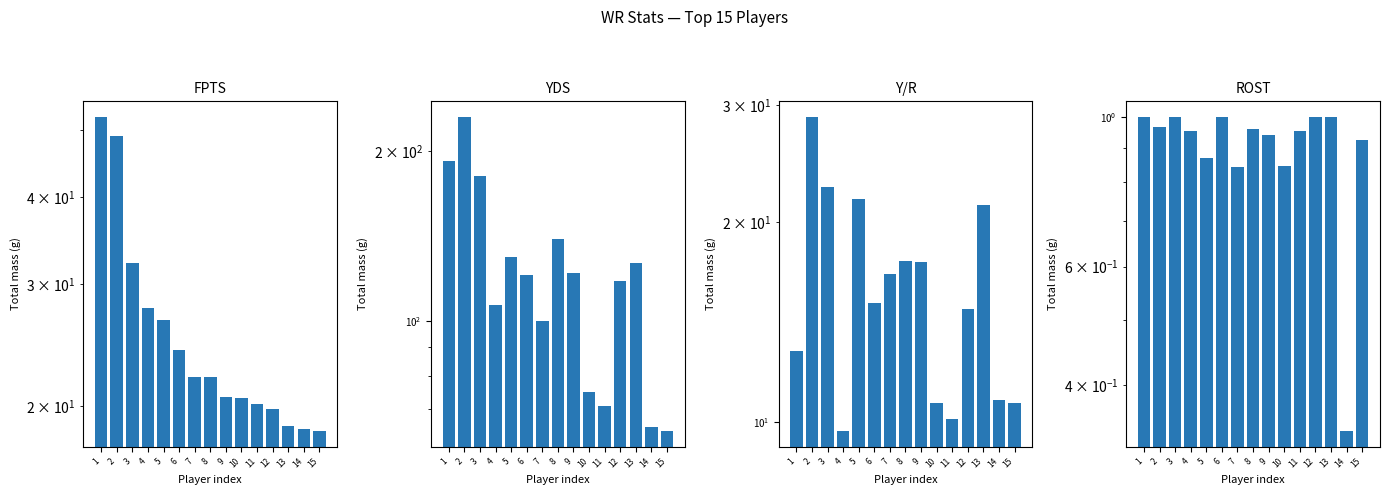

Reading left to right, transcribe all the data shown in this chart.

FPTS: 52.2	49.0	32.1	27.7	26.6	24.1	22.0	22.0	20.6	20.5	20.1	19.8	18.7	18.5	18.4
YDS: 192.0	230.0	181.0	107.0	130.0	121.0	100.0	140.0	122.0	75.0	71.0	118.0	127.0	65.0	64.0
Y/R: 12.8	28.8	22.6	9.7	21.7	15.1	16.7	17.5	17.4	10.7	10.1	14.8	21.2	10.8	10.7
ROST: 1.0	1.0	1.0	1.0	0.9	1.0	0.8	1.0	0.9	0.8	1.0	1.0	1.0	0.3	0.9